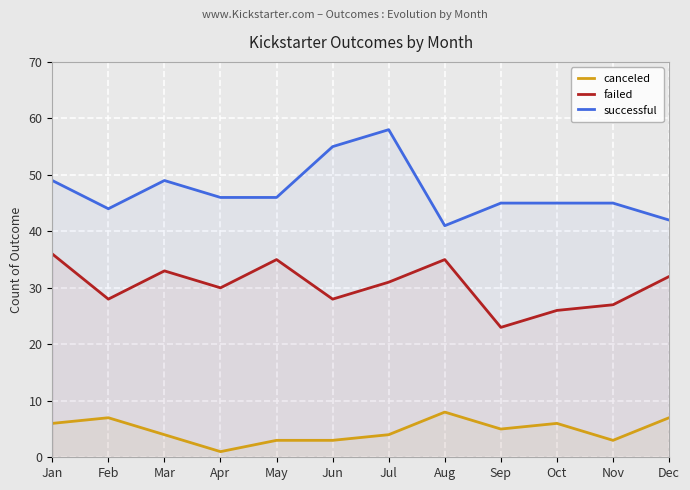

Which label corresponds to the smallest value in the chart?

Apr